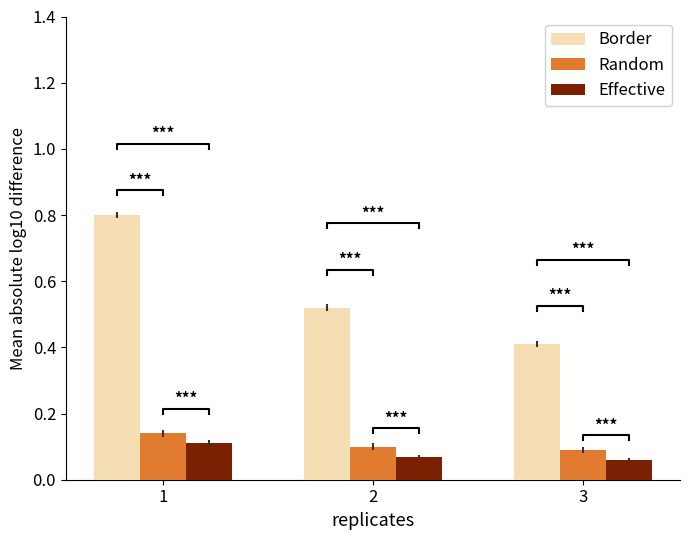

What is the sum of the Random values at 1 and 2?

0.2